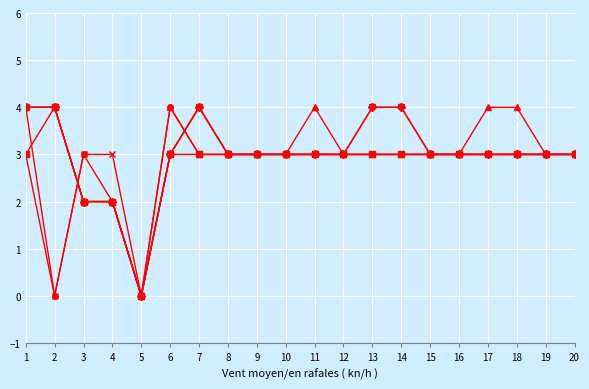

Which has a higher value, 7 or 9?

7